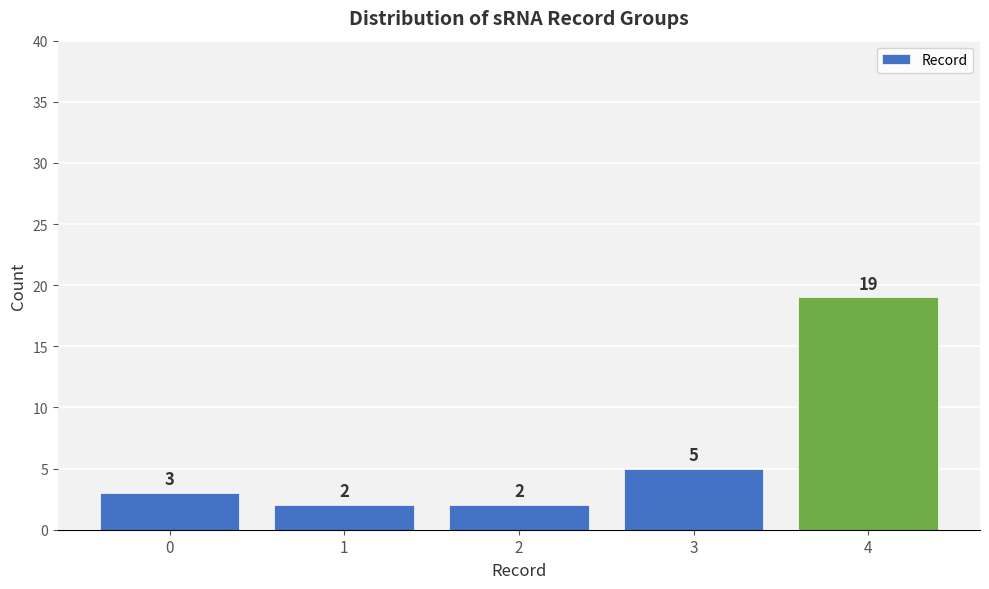

Reading left to right, transcribe all the data shown in this chart.

3	2	2	5	19